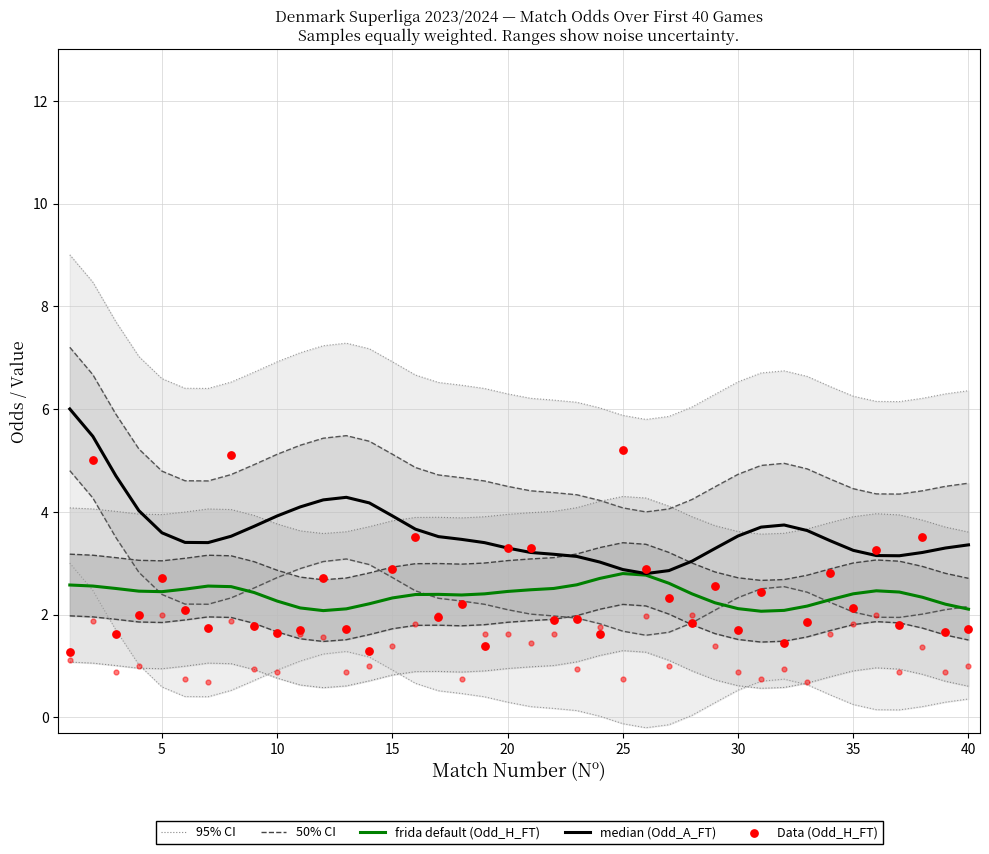

Which series has the widest spread of Y values?

Data (Odd_H_FT)